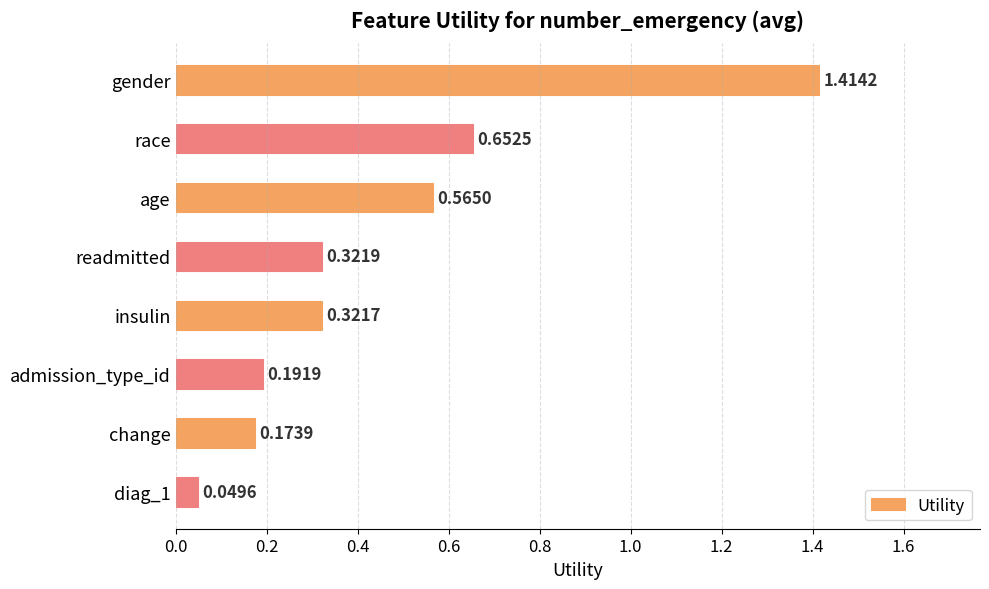

Does the chart contain any negative values?

No